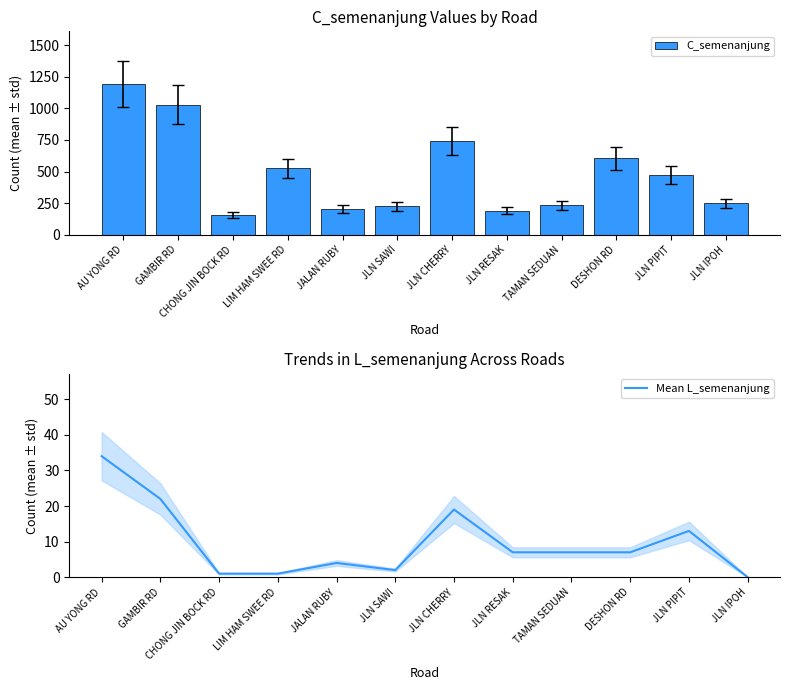

What is the difference between the C_semenanjung values at JLN CHERRY and JLN IPOH?

494